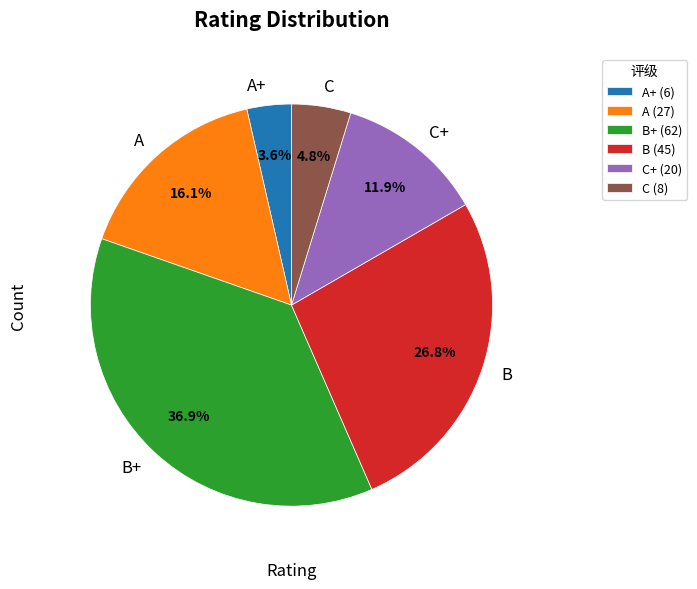

Which slice is the largest?

B+